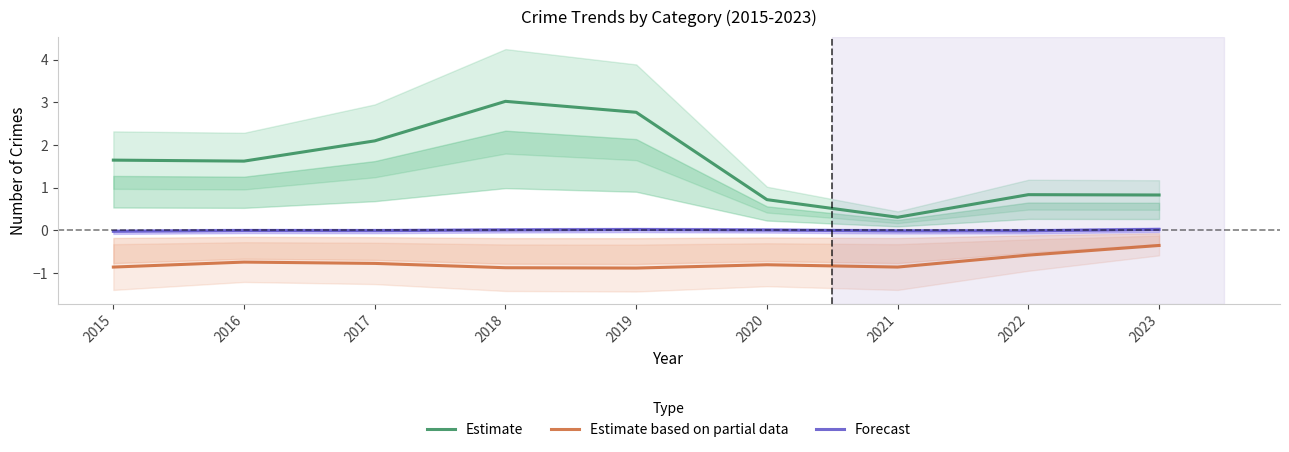

Reading left to right, list all the values displayed in this chart.

Estimate: 1.6	1.6	2.1	3.0	2.8	0.7	0.3	0.8	0.8
Estimate based on partial data: -0.9	-0.7	-0.8	-0.9	-0.9	-0.8	-0.9	-0.6	-0.4
Forecast: -0.0	-0.0	-0.0	0.0	0.0	0.0	-0.0	-0.0	0.0